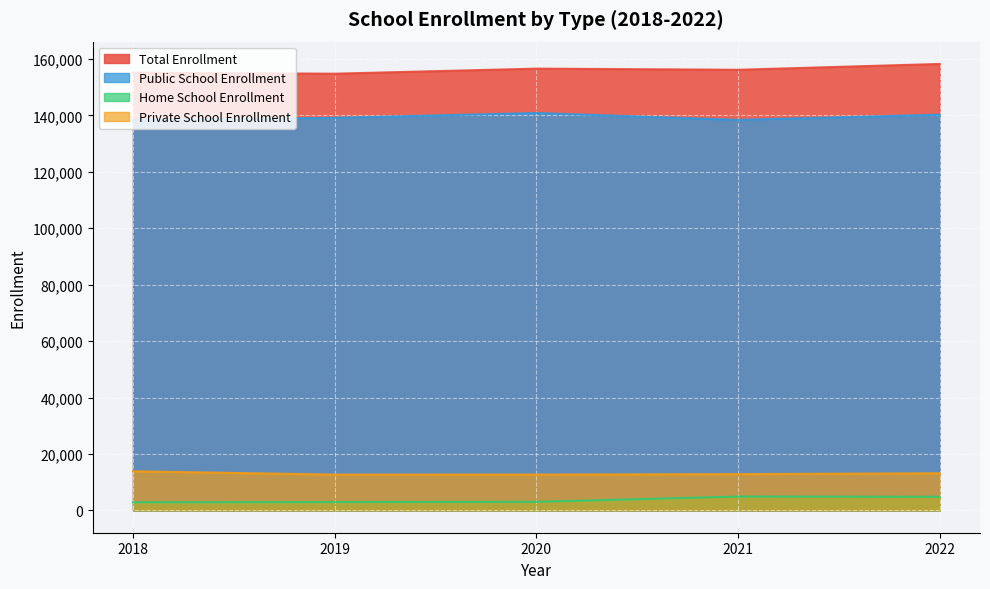

Reading left to right, transcribe all the data shown in this chart.

Total Enrollment: 155103	154784	156580	156174	158237
Public School Enrollment: 138371	139144	140849	138414	140263
Home School Enrollment: 2864	2954	3039	4905	4829
Private School Enrollment: 13868	12686	12692	12855	13145